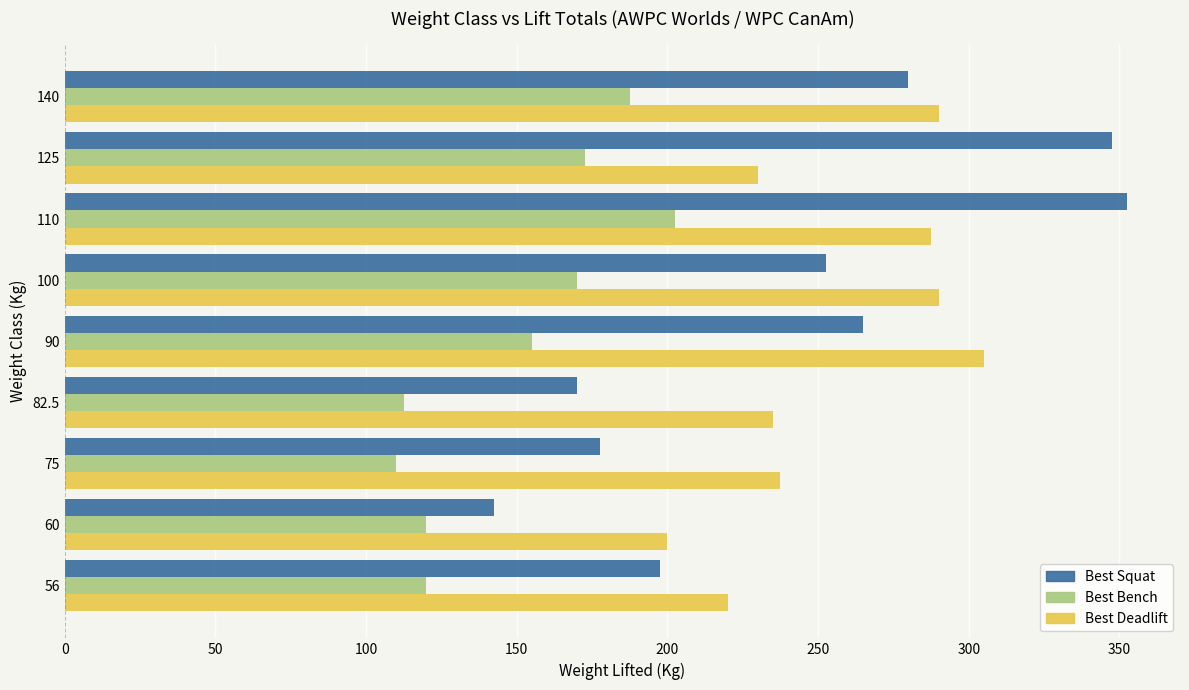

How many values in the Best Deadlift series exceed 237?

5